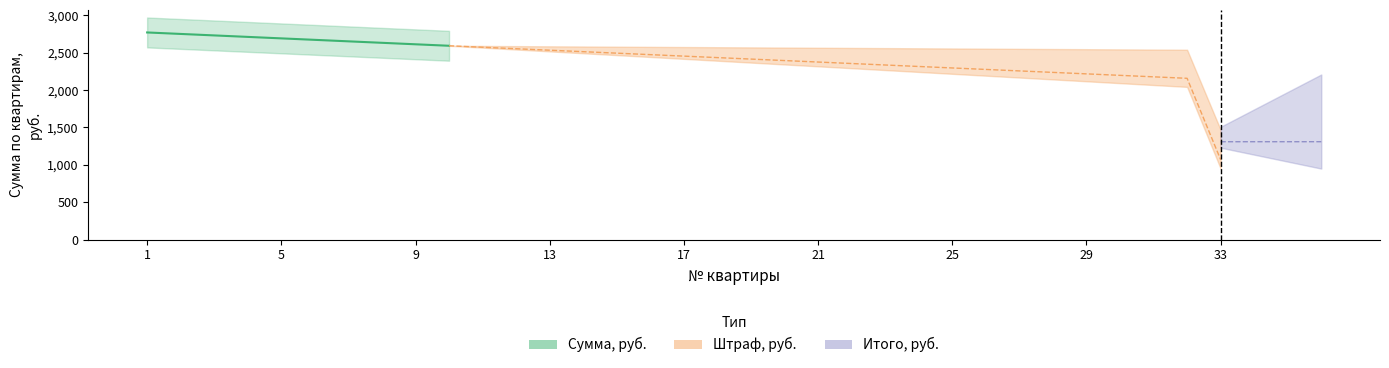

True or false: Сумма, руб. and Итого, руб. cross at least once.

False